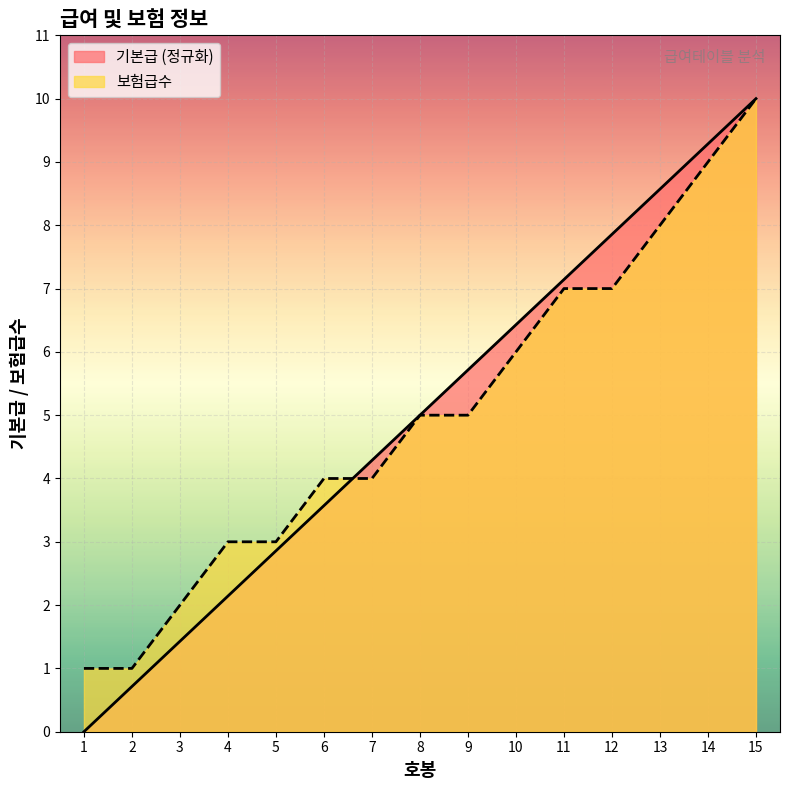

Does the chart display data point markers on the line(s)?

No